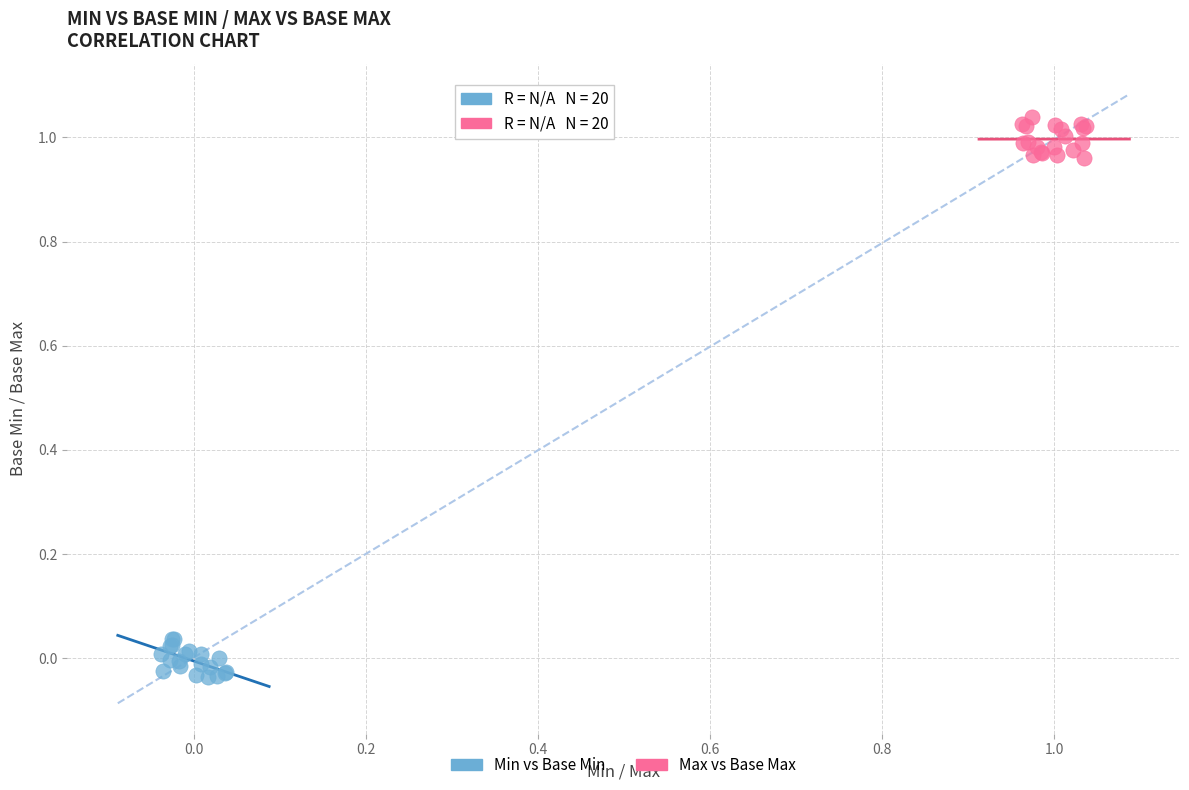

Which series reaches the minimum Y coordinate?

Min vs Base Min